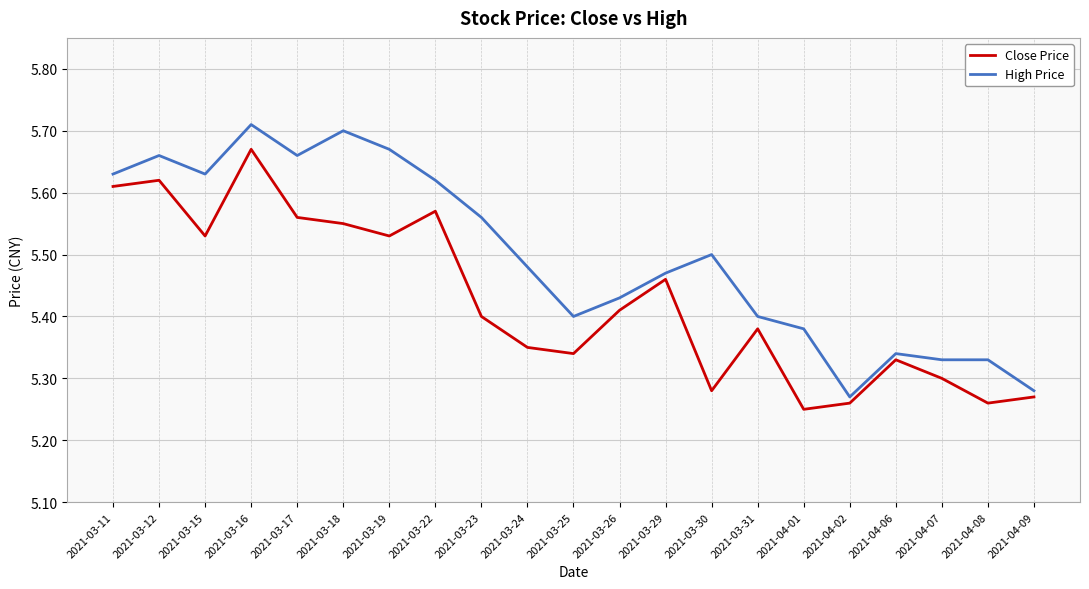

What is the difference between the second highest and minimum values in the Close Price series?

0.4